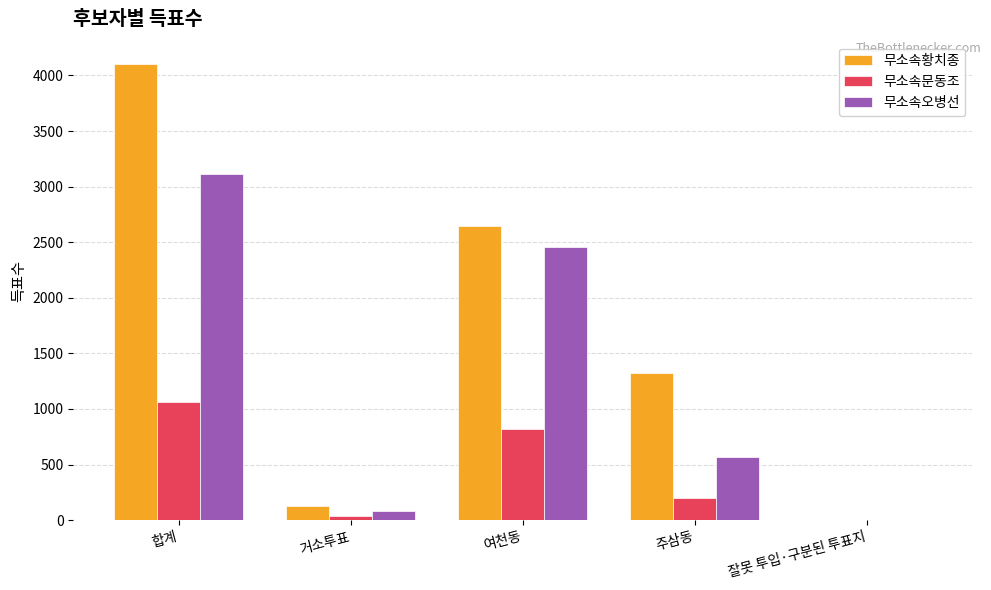

What is the sum of the 무소속황치종 values at 주삼동 and 잘못 투입·구분된 투표지?

1326